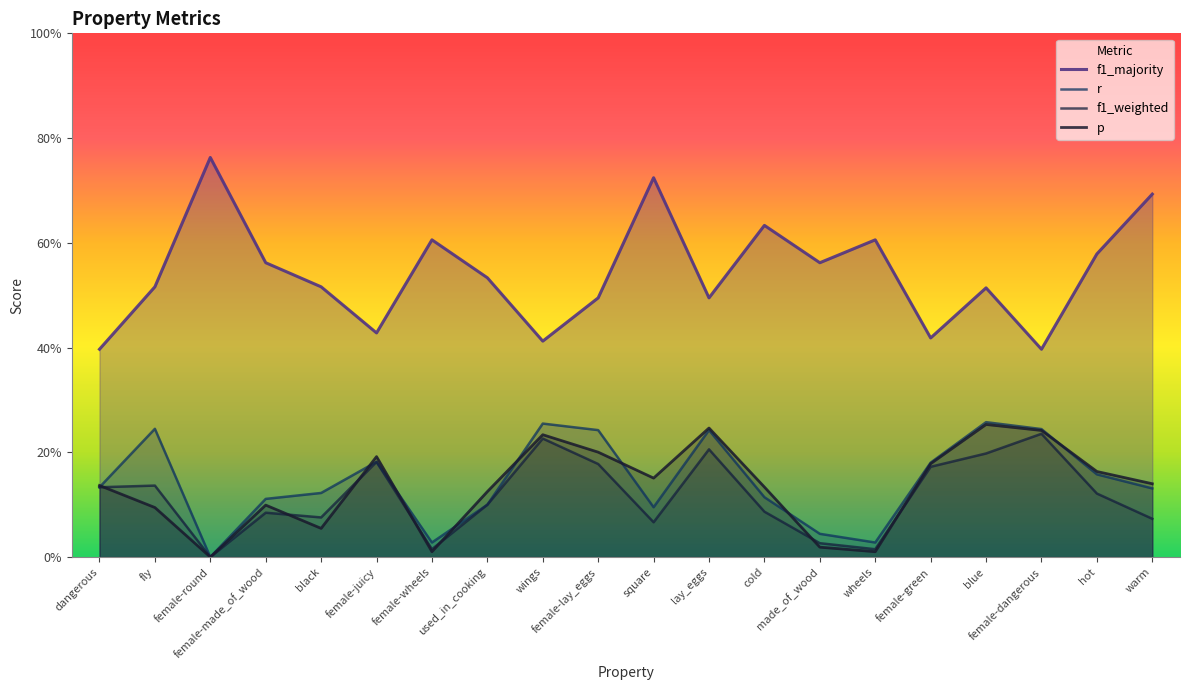

Which has a higher value, fly or cold?

cold